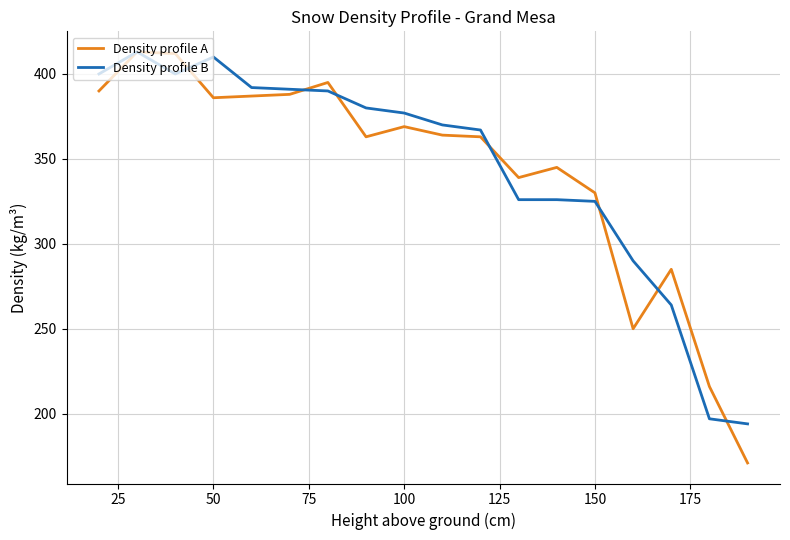

How many data points in Density profile A are less than 364?

9